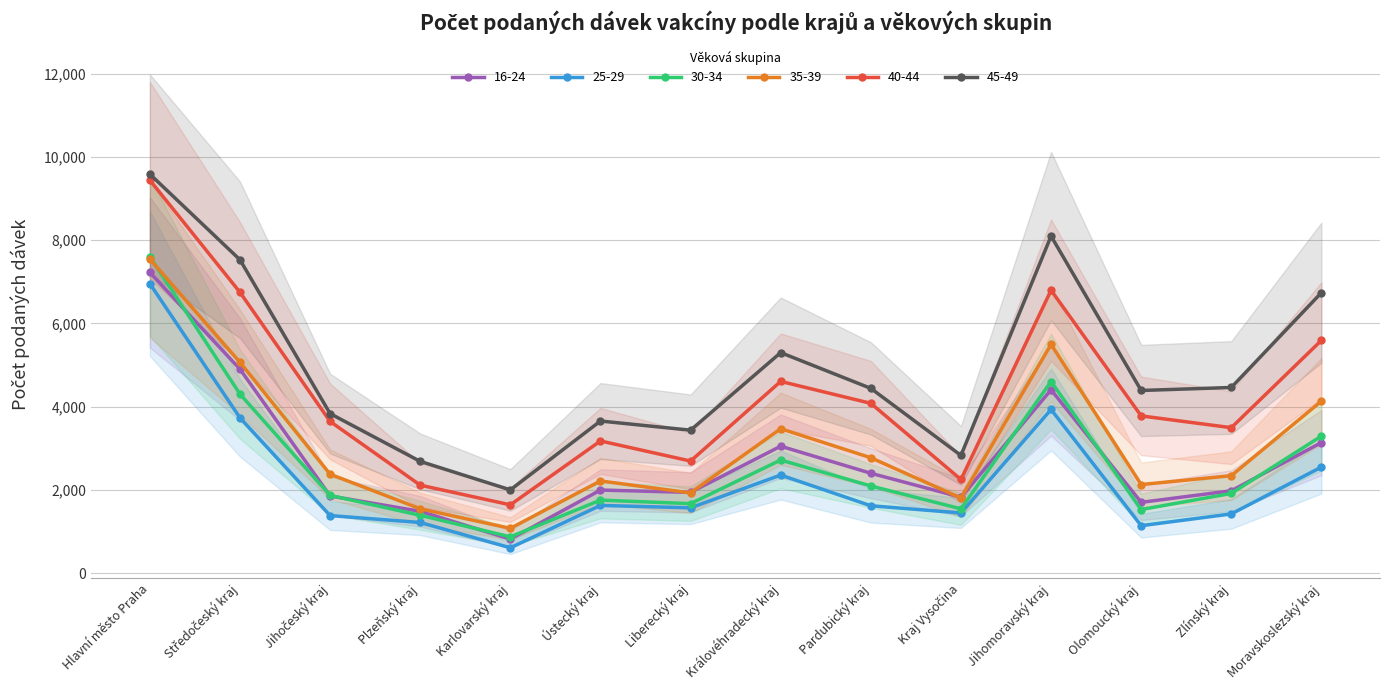

Which category has the highest value across all series?

Hlavní město Praha